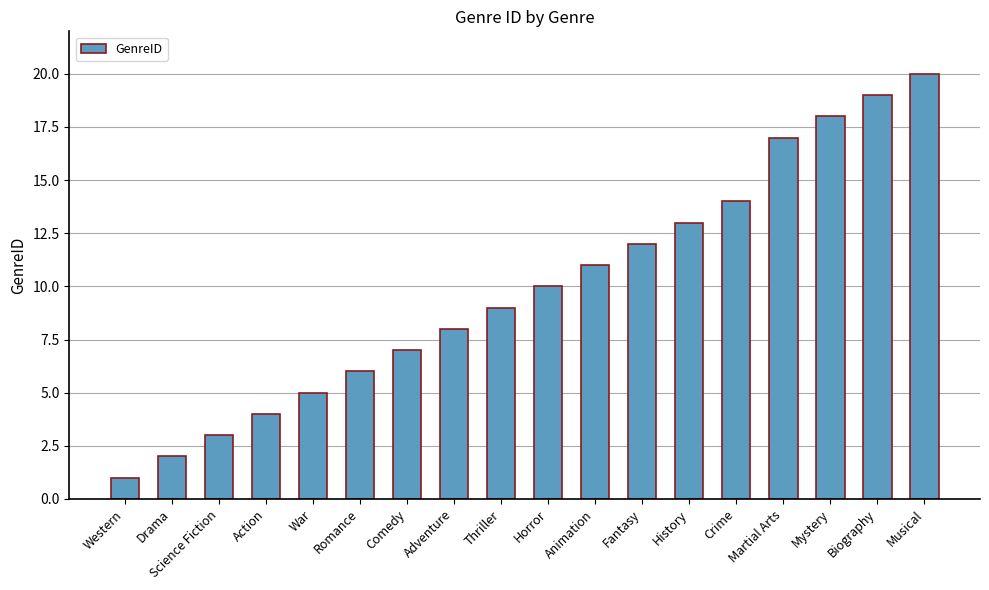

What is the difference between the maximum and minimum values?

19